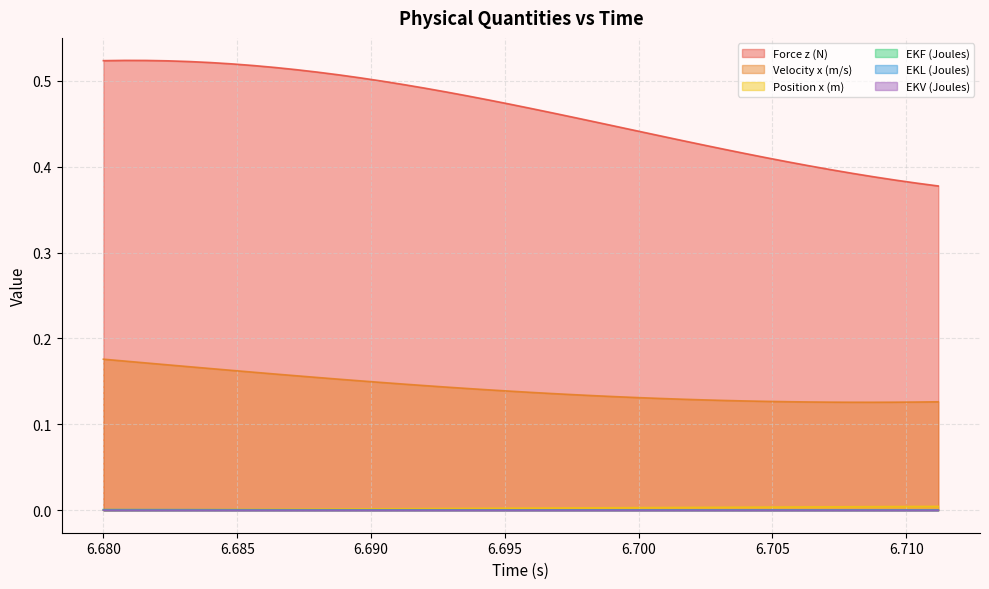

Where is the first local maximum for Force z (N)?

6.6808